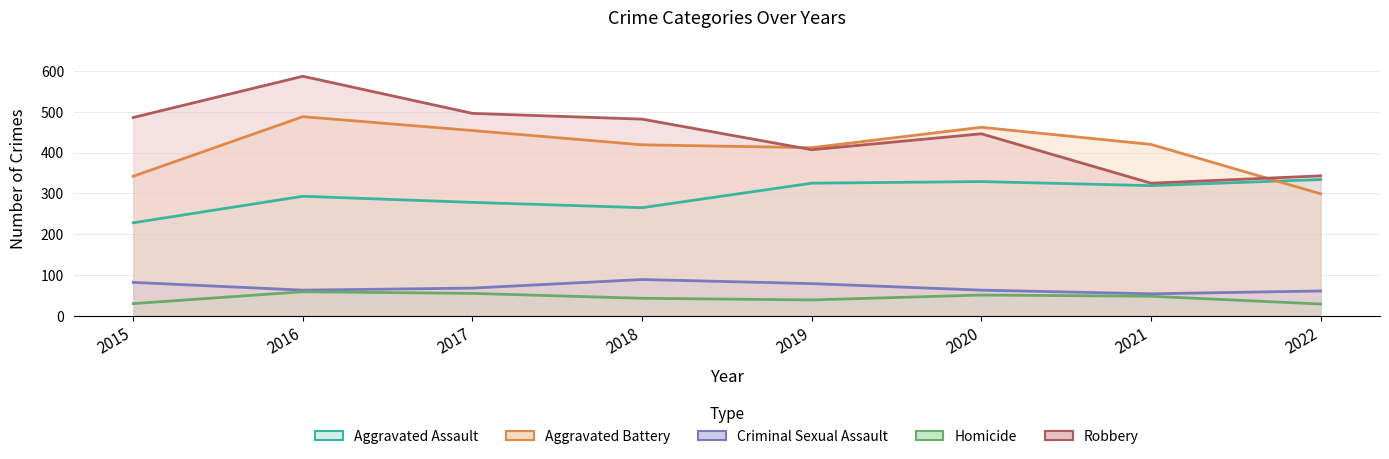

How many values in the Aggravated Battery series are below 420?

4